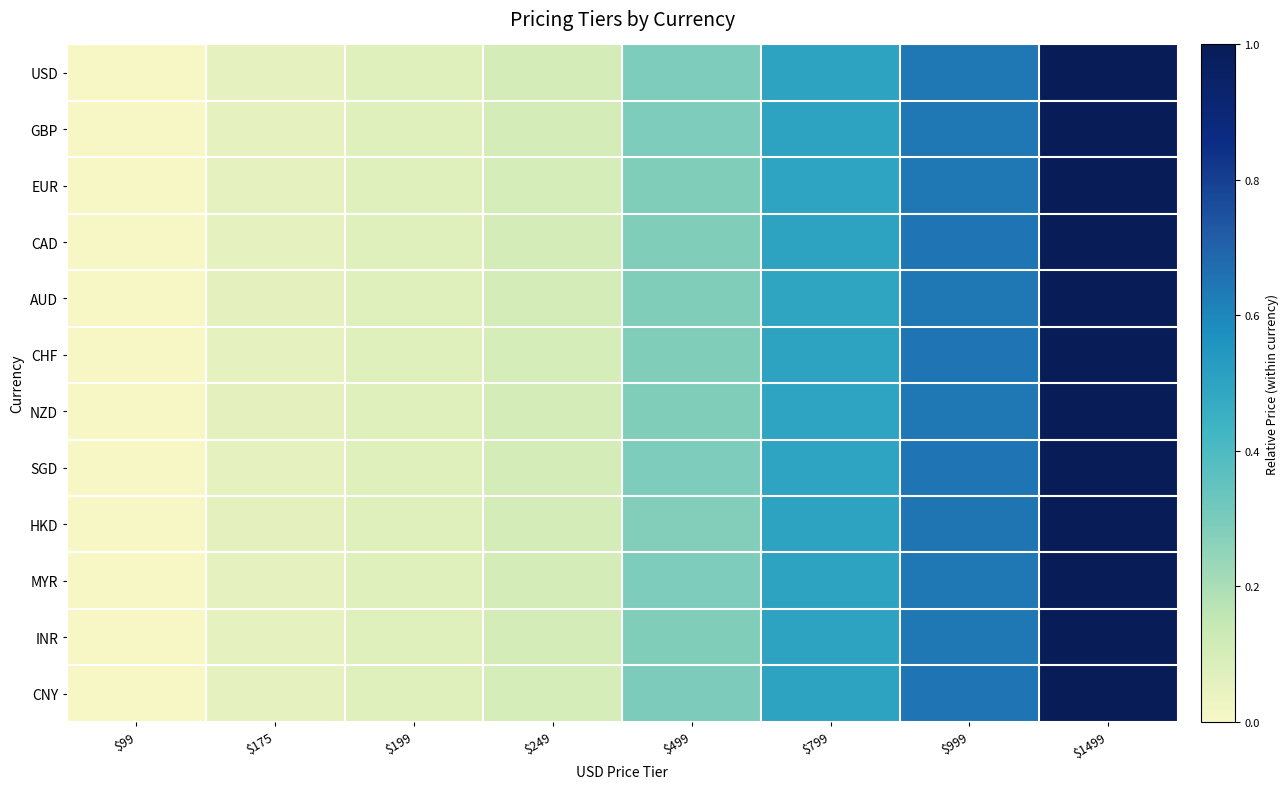

Reading left to right, extract all data points from this chart.

USD: $99=0.0	$175=0.1	$199=0.1	$249=0.1	$499=0.3	$799=0.5	$999=0.6	$1499=1.0
GBP: $99=0.0	$175=0.1	$199=0.1	$249=0.1	$499=0.3	$799=0.5	$999=0.6	$1499=1.0
EUR: $99=0.0	$175=0.1	$199=0.1	$249=0.1	$499=0.3	$799=0.5	$999=0.6	$1499=1.0
CAD: $99=0.0	$175=0.1	$199=0.1	$249=0.1	$499=0.3	$799=0.5	$999=0.6	$1499=1.0
AUD: $99=0.0	$175=0.1	$199=0.1	$249=0.1	$499=0.3	$799=0.5	$999=0.6	$1499=1.0
CHF: $99=0.0	$175=0.1	$199=0.1	$249=0.1	$499=0.3	$799=0.5	$999=0.6	$1499=1.0
NZD: $99=0.0	$175=0.1	$199=0.1	$249=0.1	$499=0.3	$799=0.5	$999=0.6	$1499=1.0
SGD: $99=0.0	$175=0.1	$199=0.1	$249=0.1	$499=0.3	$799=0.5	$999=0.6	$1499=1.0
HKD: $99=0.0	$175=0.1	$199=0.1	$249=0.1	$499=0.3	$799=0.5	$999=0.6	$1499=1.0
MYR: $99=0.0	$175=0.1	$199=0.1	$249=0.1	$499=0.3	$799=0.5	$999=0.6	$1499=1.0
INR: $99=0.0	$175=0.1	$199=0.1	$249=0.1	$499=0.3	$799=0.5	$999=0.6	$1499=1.0
CNY: $99=0.0	$175=0.1	$199=0.1	$249=0.1	$499=0.3	$799=0.5	$999=0.6	$1499=1.0